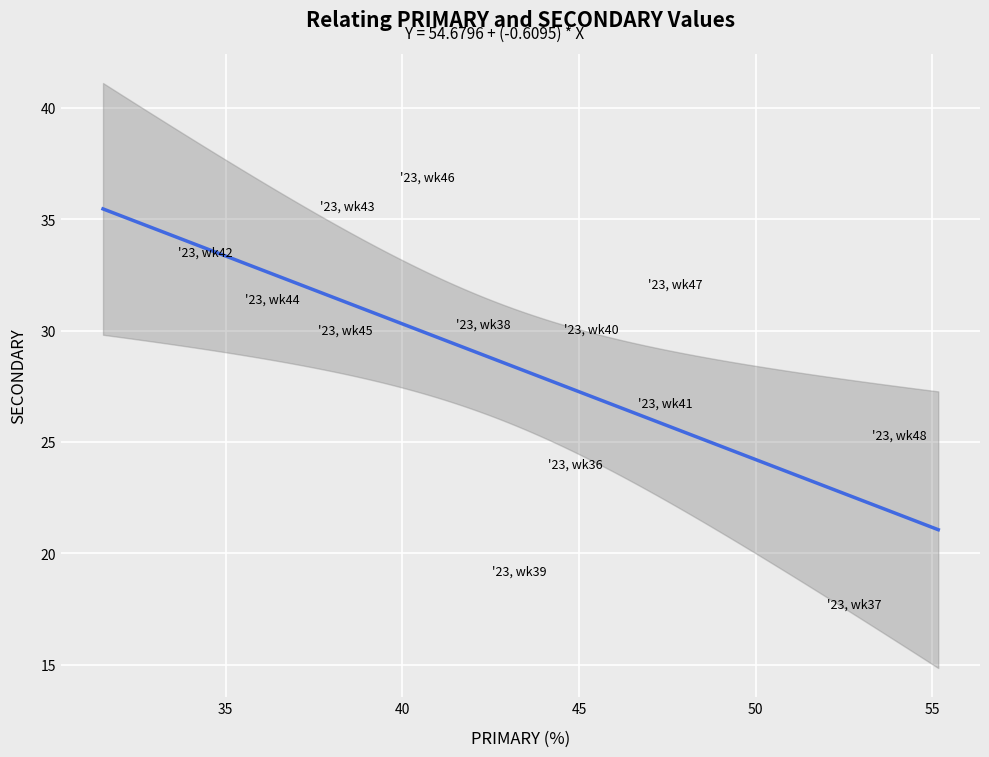

What is the range of Y values (max minus min)?

19.2